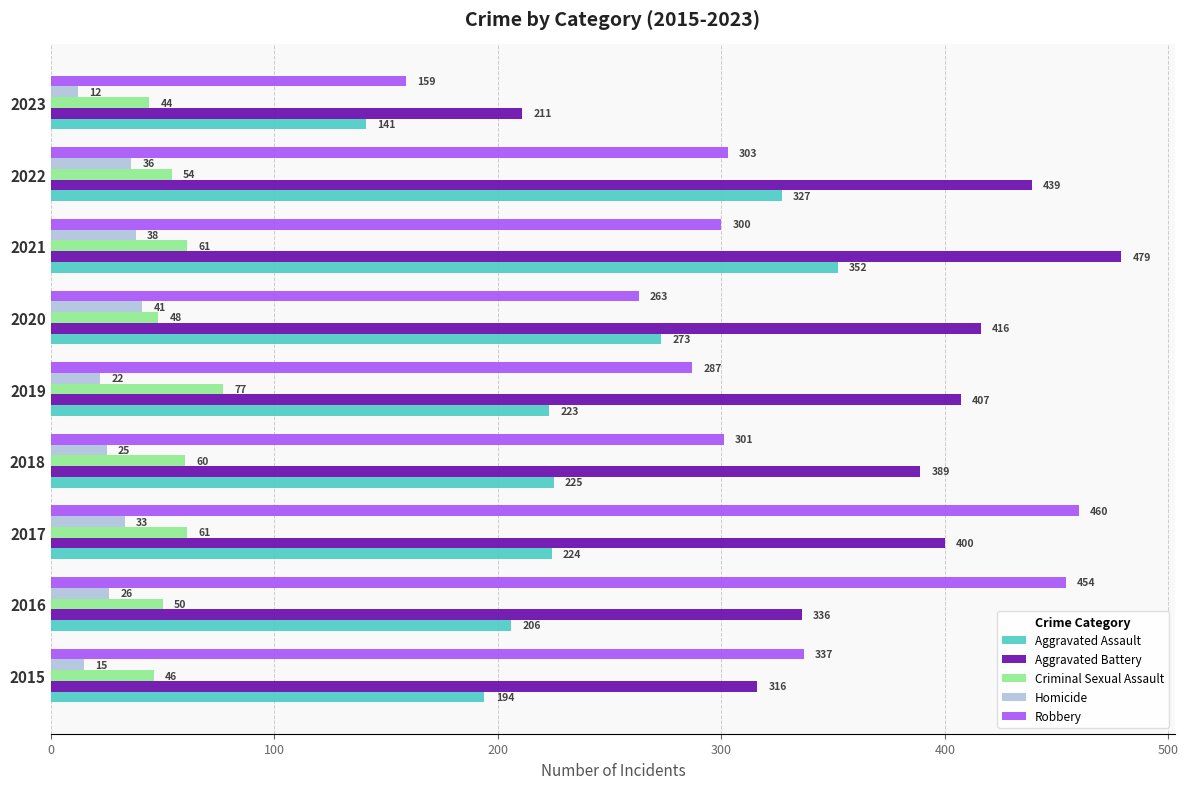

Rank the series by their maximum value, from highest to lowest.

Aggravated Battery, Robbery, Aggravated Assault, Criminal Sexual Assault, Homicide